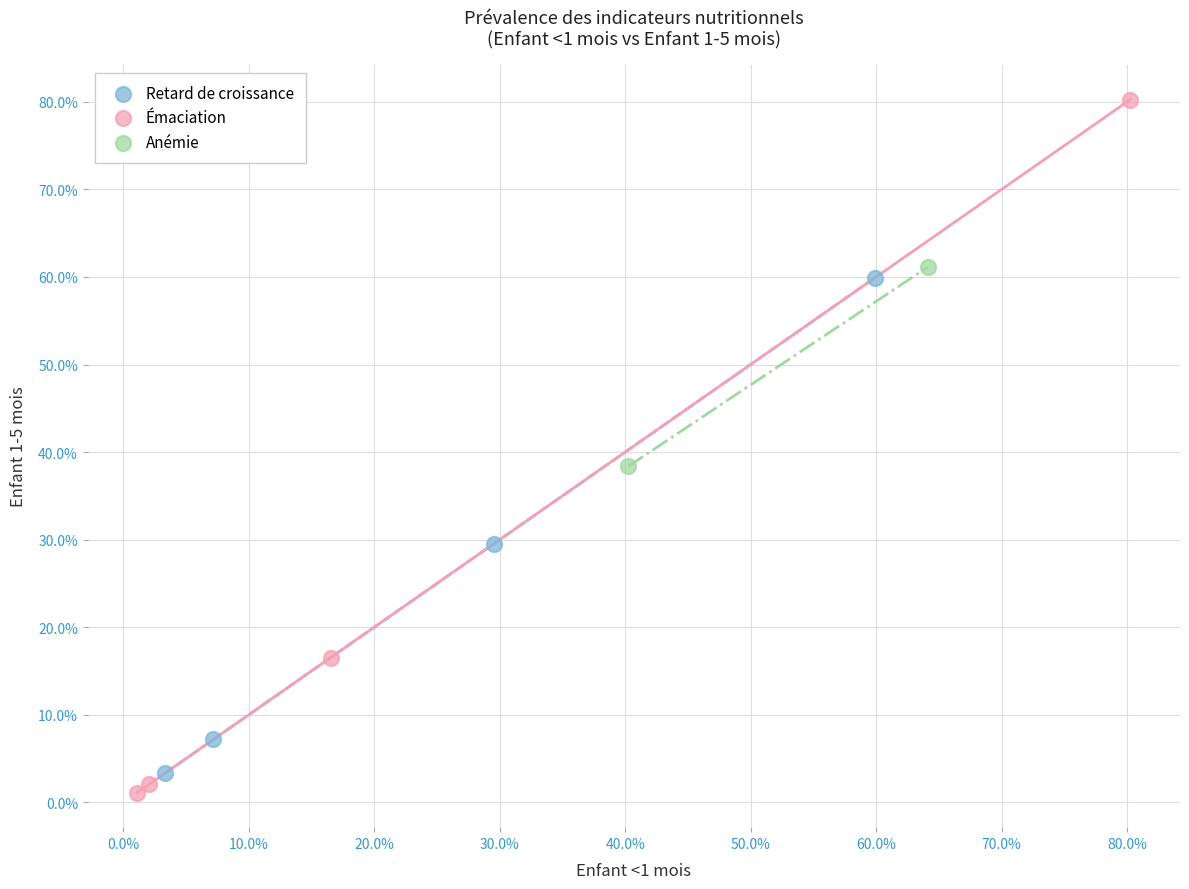

Which series contains the lowest Y value?

Émaciation